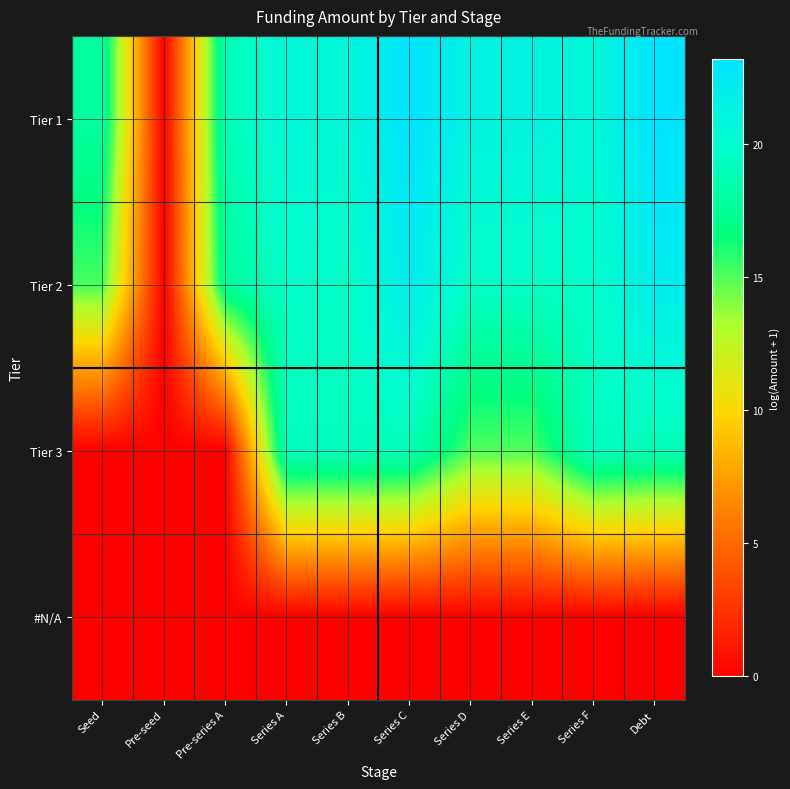

Which series has the largest range (max minus min)?

Tier 1